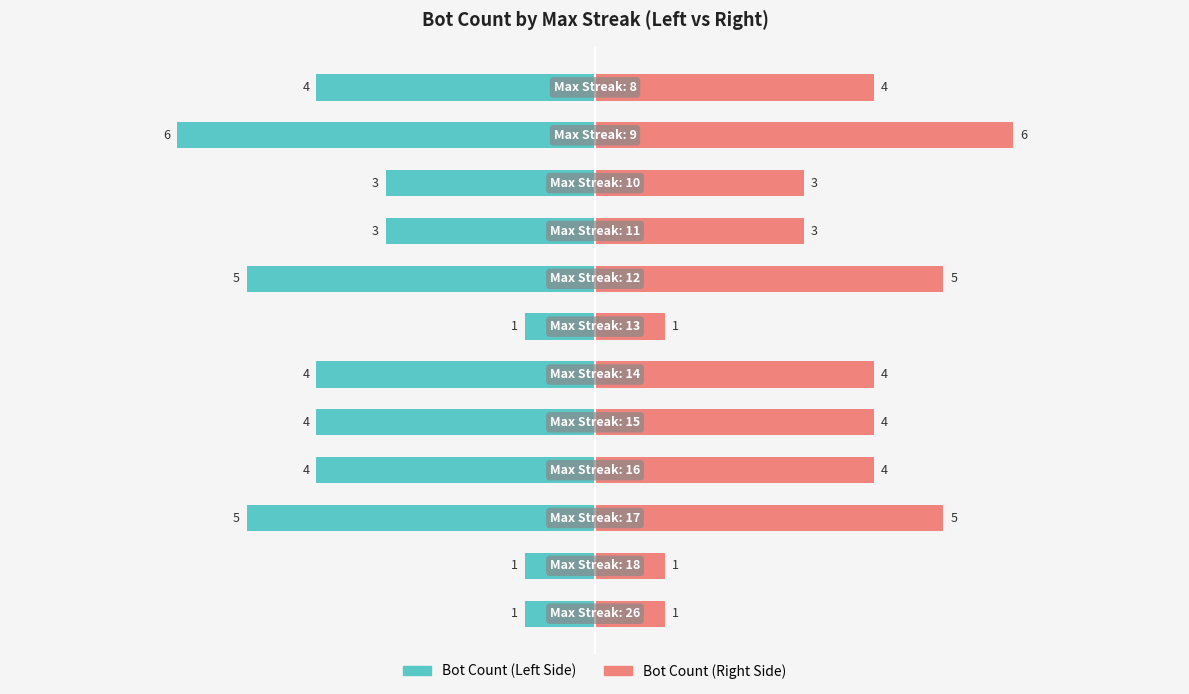

Which has a higher value, 11 or 1?

1